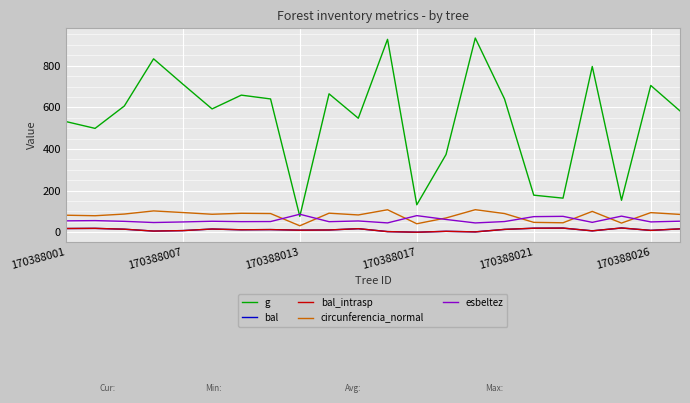

Reading left to right, transcribe all the data shown in this chart.

g: 531.8	498.9	606.4	833.1	711.6	592.4	658.6	640.4	76.2	665.0	547.7	926.7	131.8	373.3	933.0	640.2	178.0	163.7	796.3	153.5	705.1	582.7
bal: 17.8	18.5	14.5	5.5	7.8	15.3	11.7	12.7	9.8	10.8	17.0	3.0	0.0	4.3	1.7	13.6	19.2	19.8	6.7	20.3	8.8	16.2
bal_intrasp: 17.8	18.5	14.5	5.5	7.8	15.3	11.7	12.7	9.8	10.8	17.0	3.0	0.0	4.3	1.7	13.6	19.2	19.8	6.7	20.3	8.8	16.2
circunferencia_normal: 81.8	79.2	87.3	102.3	94.6	86.3	91.0	89.7	30.9	91.4	83.0	107.9	40.7	68.5	108.3	89.7	47.3	45.4	100.0	43.9	94.1	85.6
esbeltez: 54.6	55.8	52.2	46.6	49.3	52.6	50.7	51.2	86.4	50.5	54.1	44.8	79.7	61.3	44.6	51.2	74.9	76.3	47.4	77.3	49.5	52.9